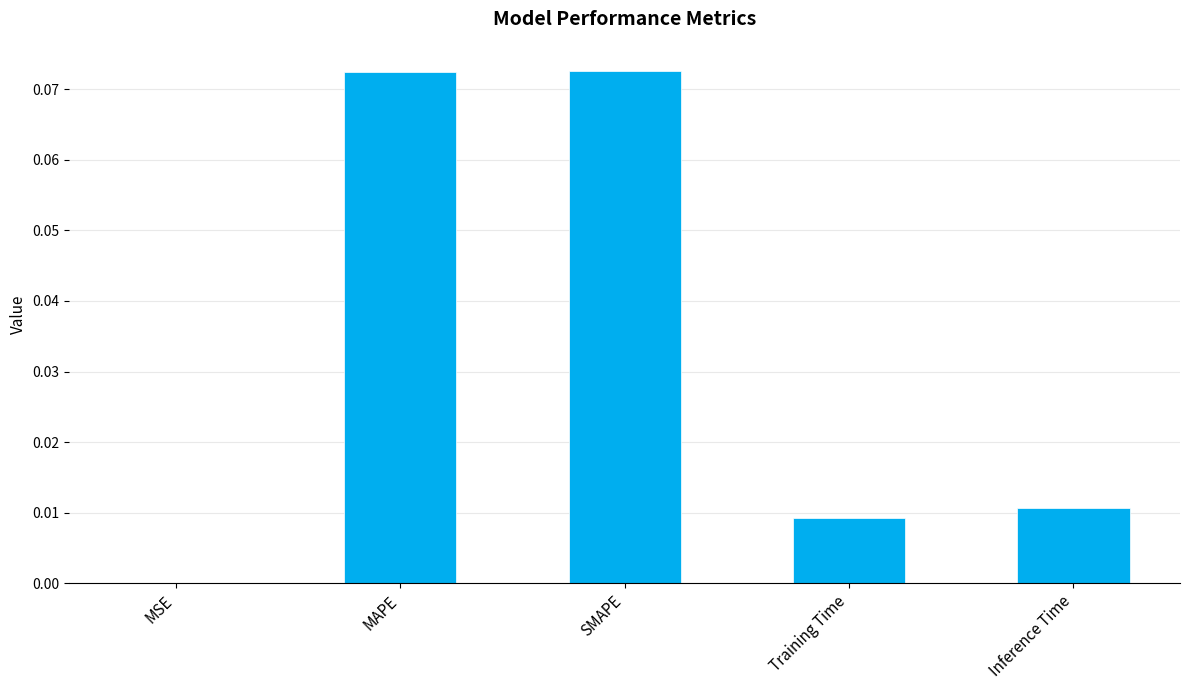

Is it true that the value at MSE is 0.0?

True